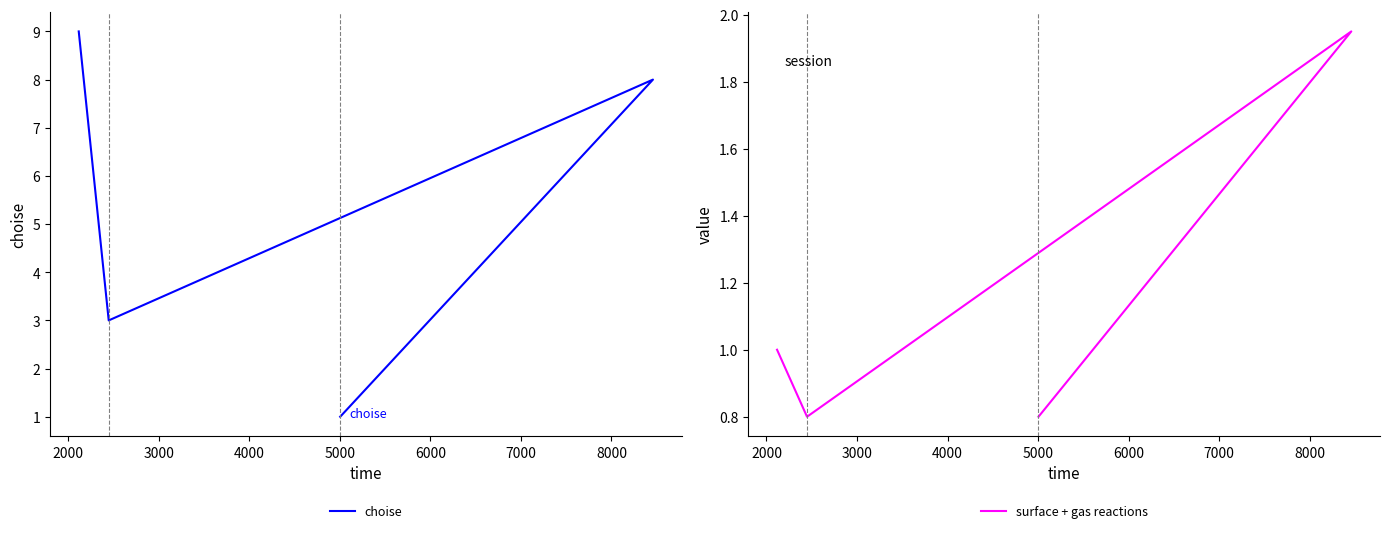

Is this an area chart (filled region under the line)?

No